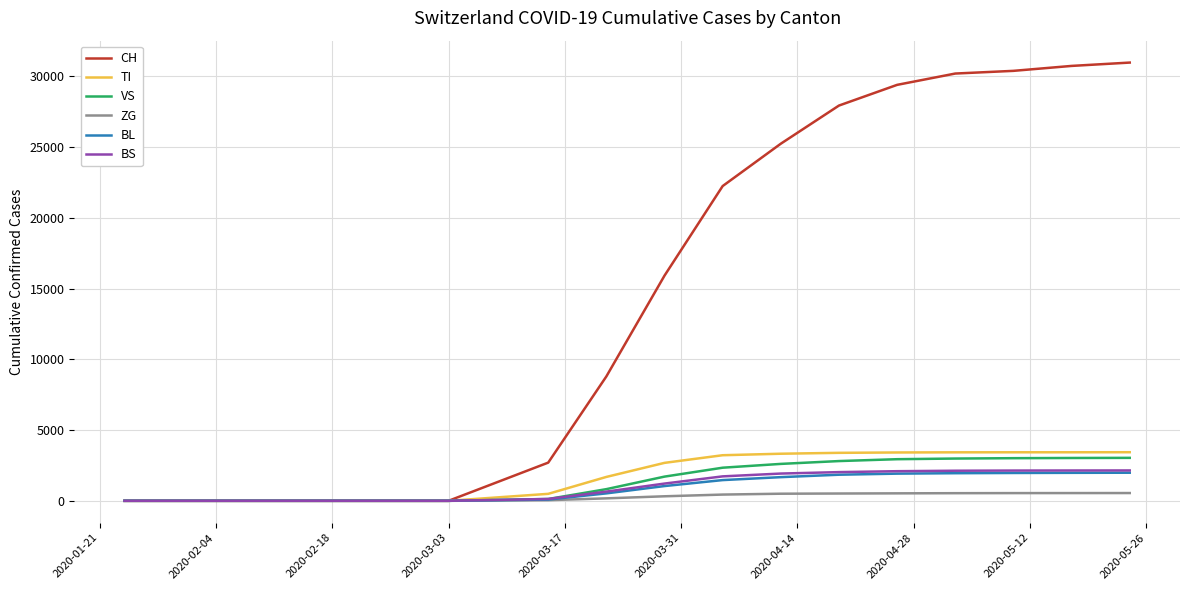

How many values in the BL series are below 526?

10